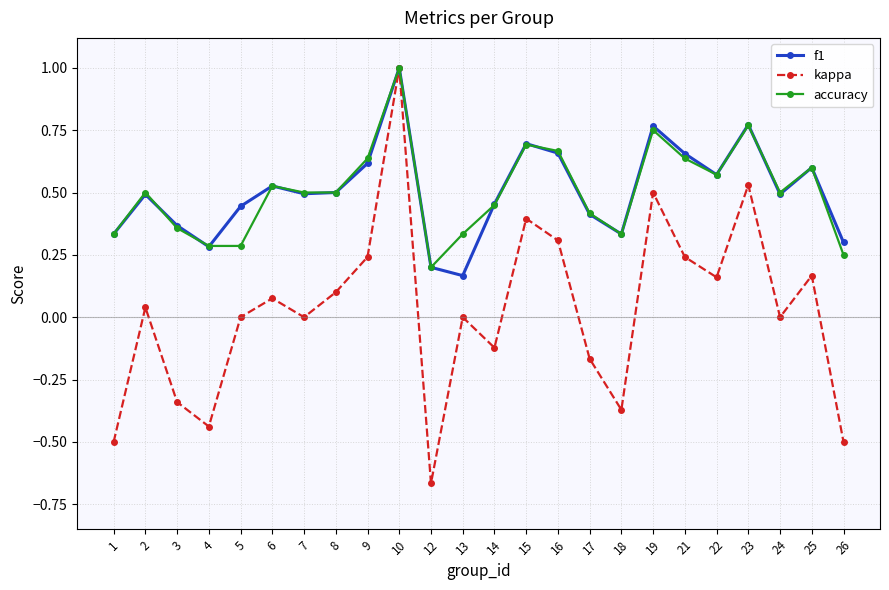

Which series changed the most between 9 and 14?

kappa